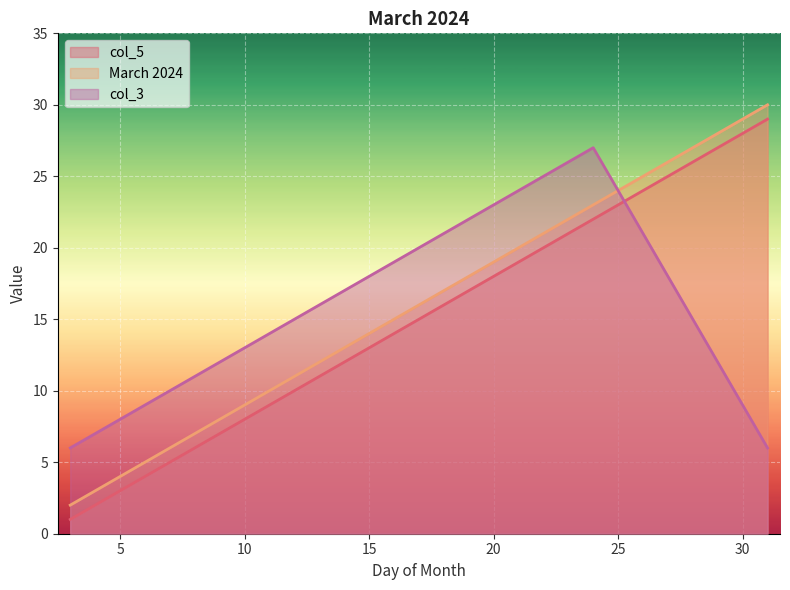

Is the value of col_3 at 17 greater than the value of March 2024 at 24?

No